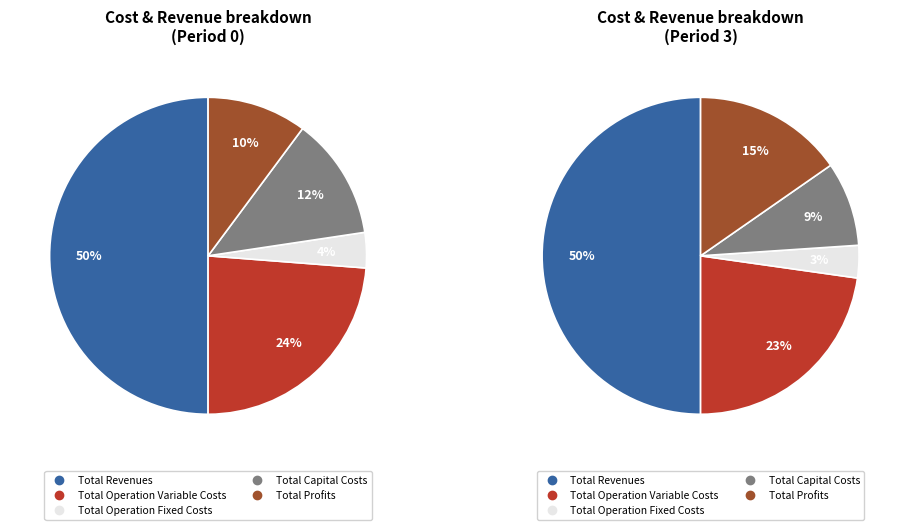

Does Total Operation Fixed Costs represent more than half of the total?

No